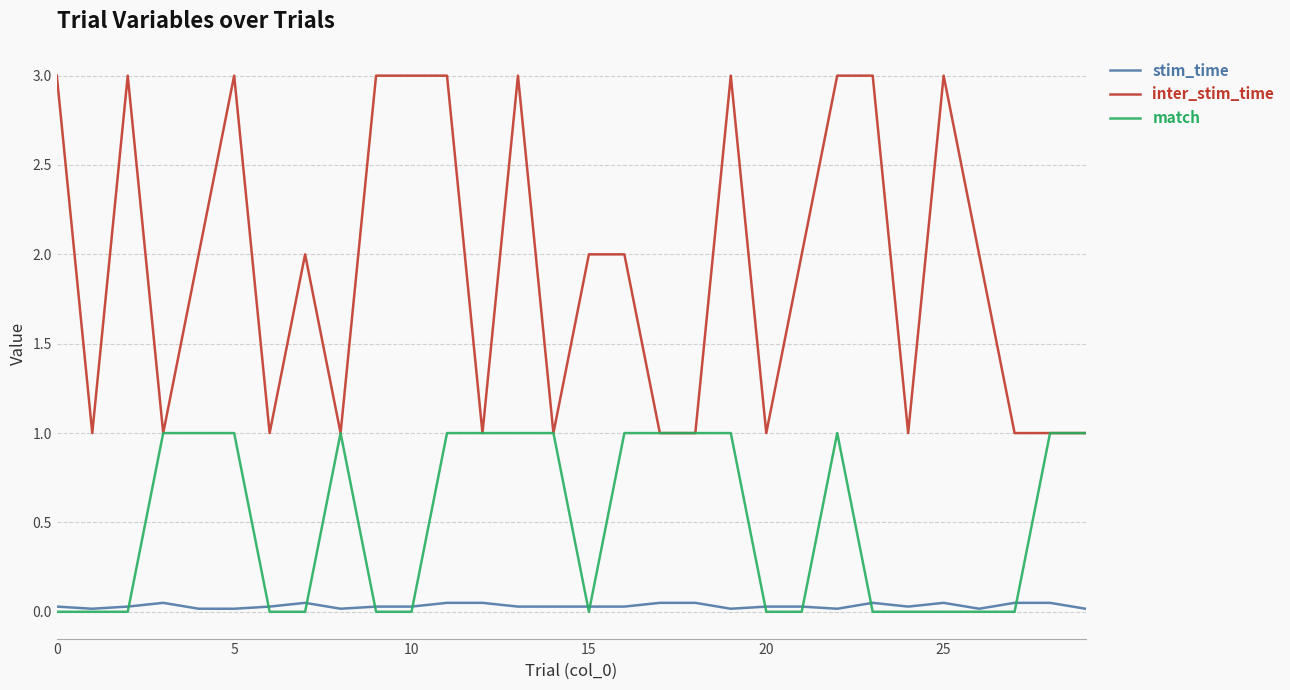

List the series in order of their peak value, lowest first.

stim_time, match, inter_stim_time